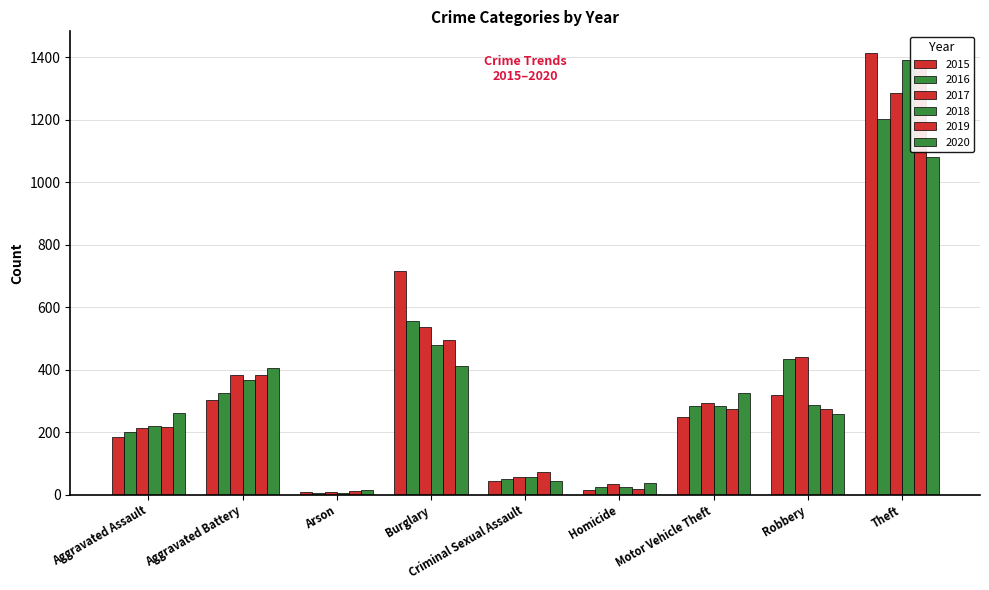

How many bars are there in each group?

6